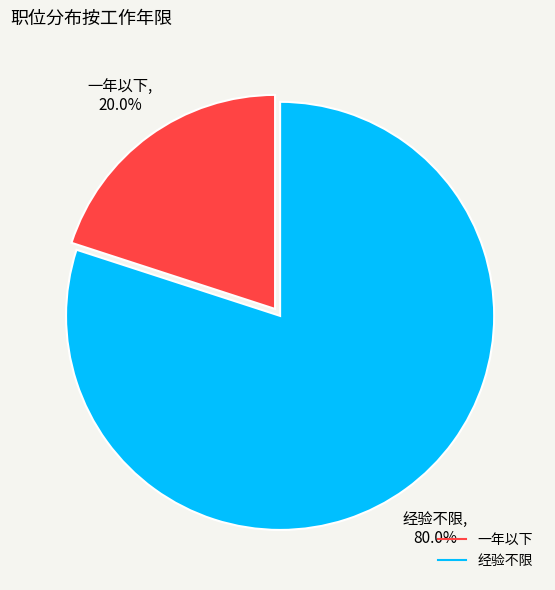

To the nearest percent, what percentage of the pie is 经验不限?

80%